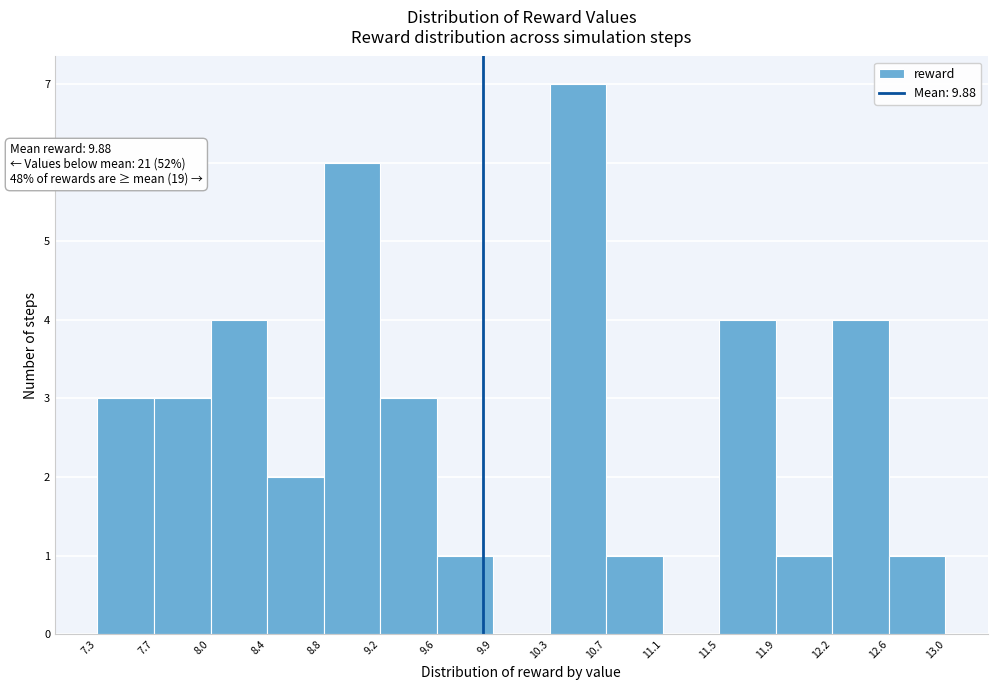

Over which range of the x-axis is the bar tallest?

10.3 to 10.7